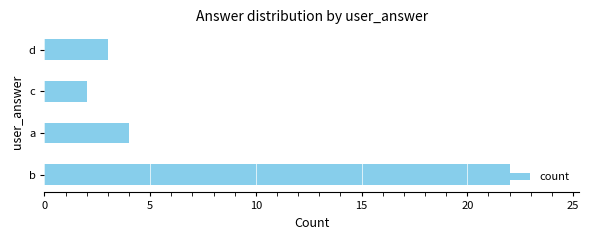

List the labels in order of value, largest first.

b, a, d, c